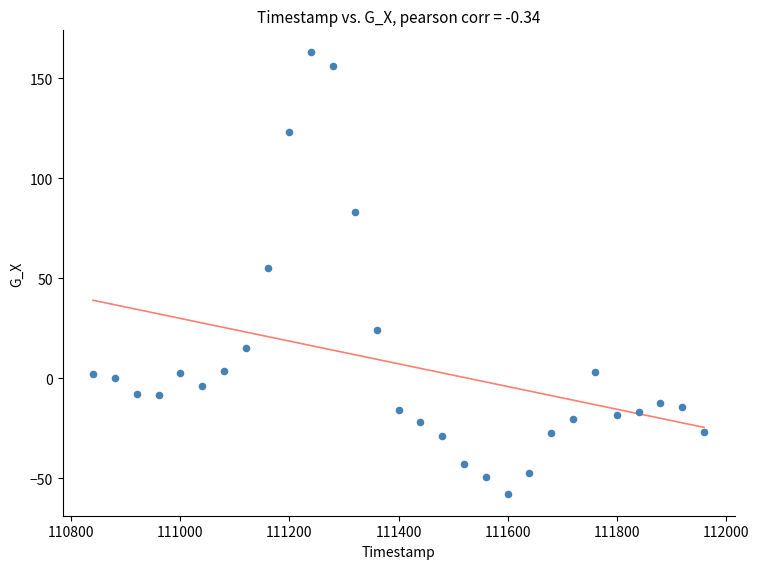

What Y value in the scatter plot is closest to 52?

55.0